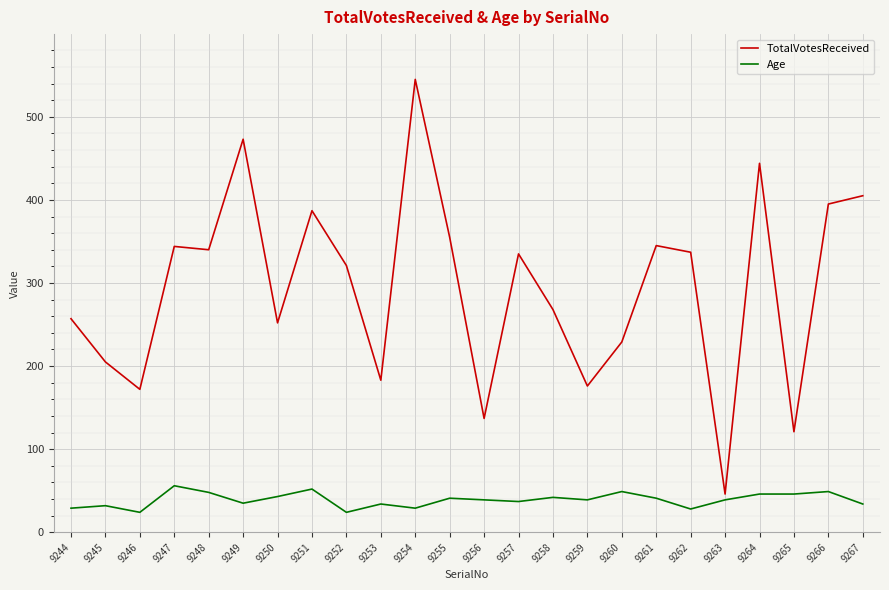

What value does the Age series have at 9260?

49